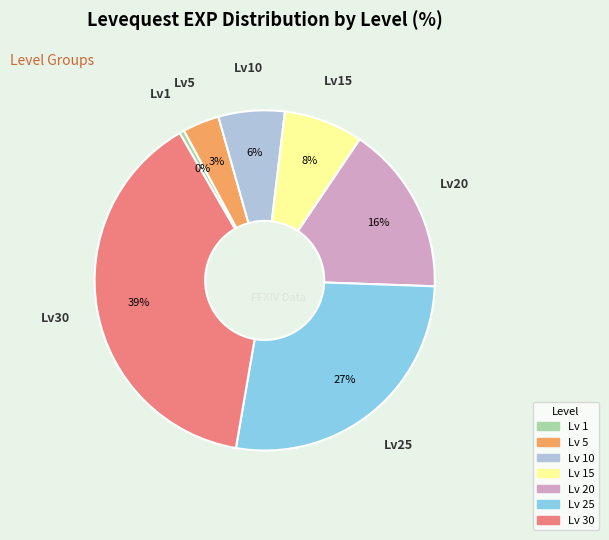

Is there any slice that represents more than half of the pie?

No